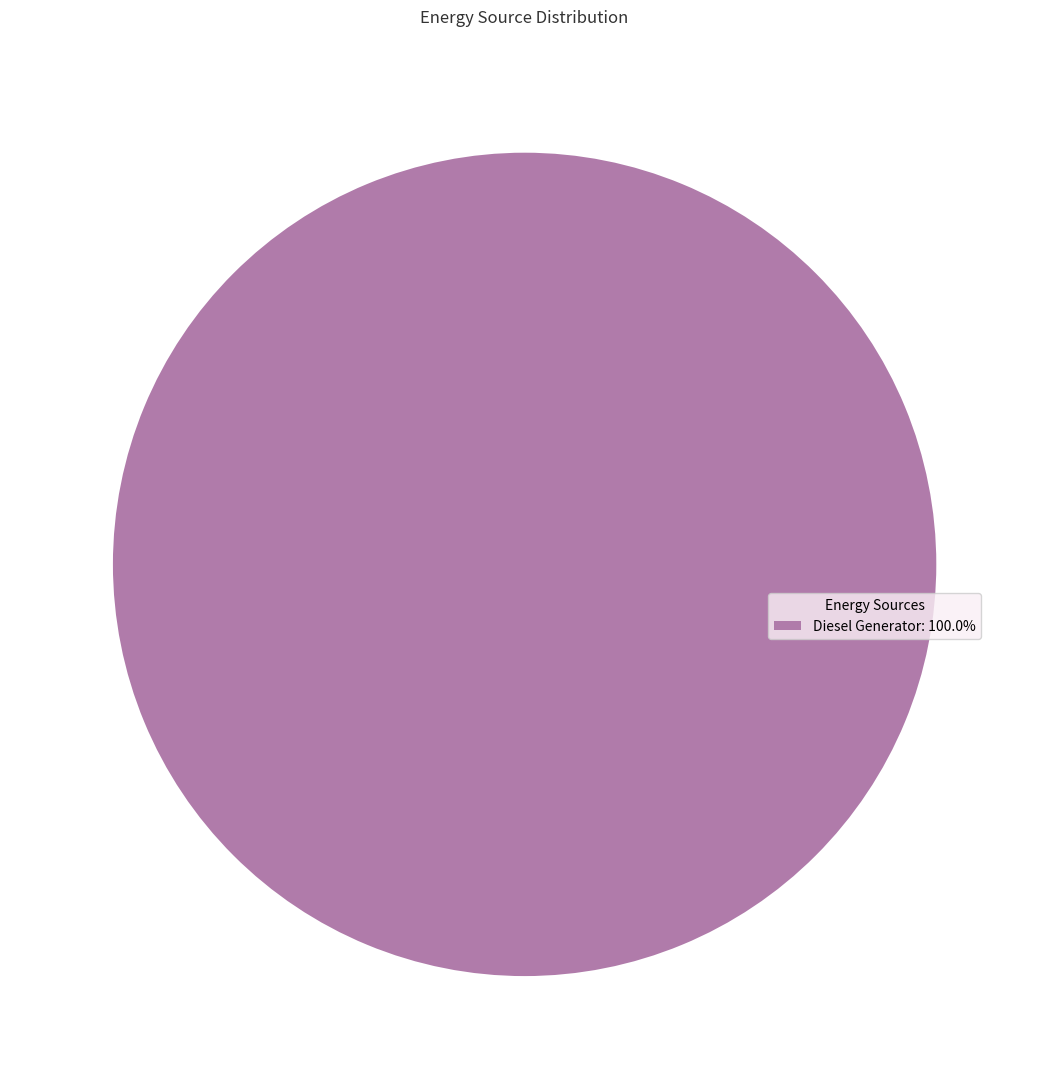

Is there a majority slice in this chart?

Yes